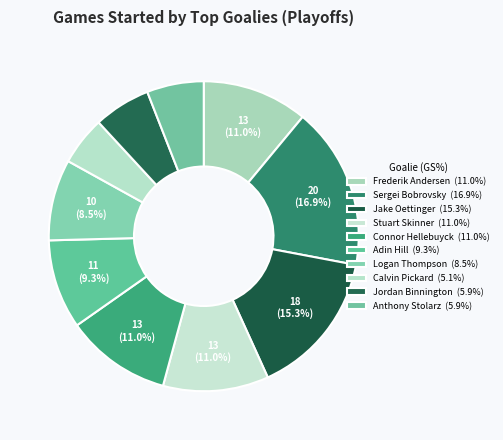

Combined, do Calvin Pickard and Adin Hill account for over 50%?

No